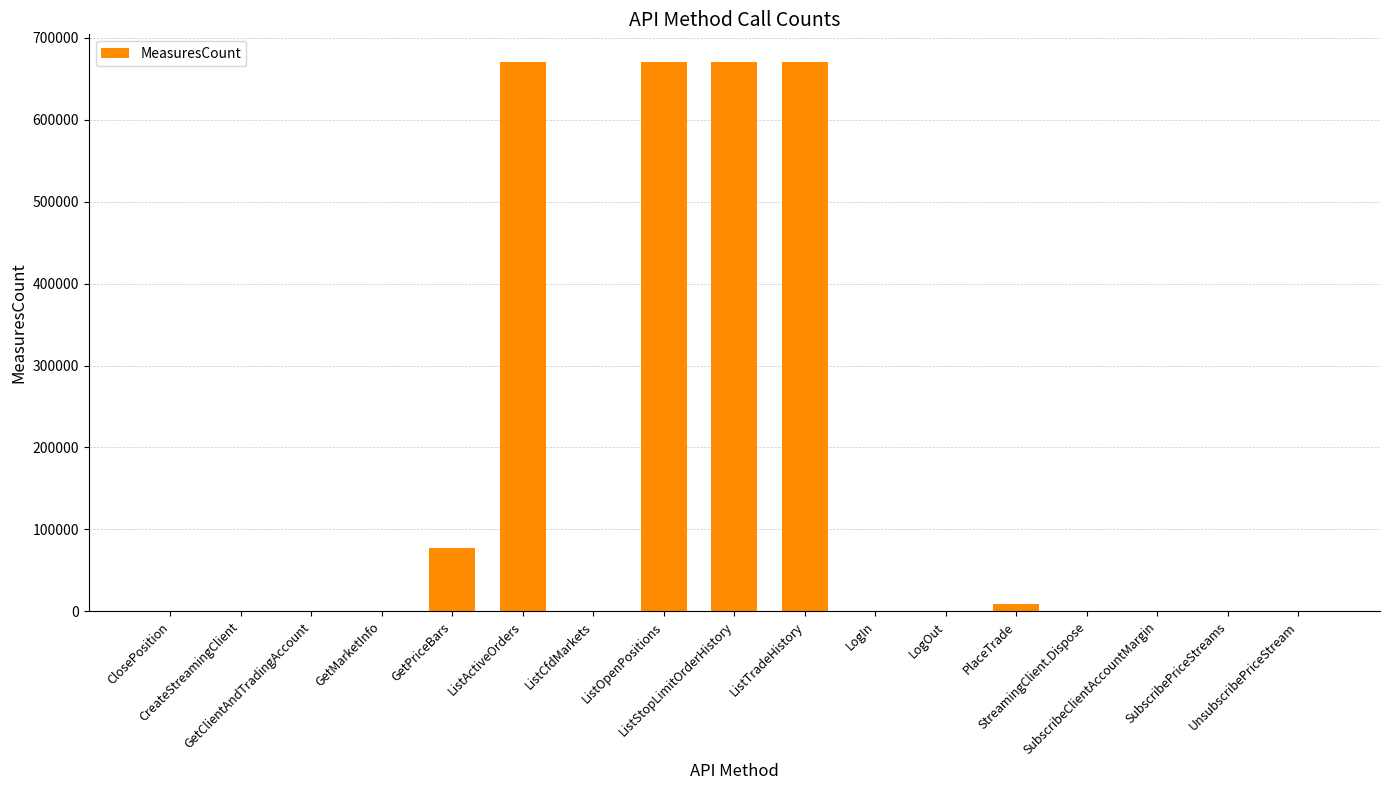

What is the greatest value displayed?

670526